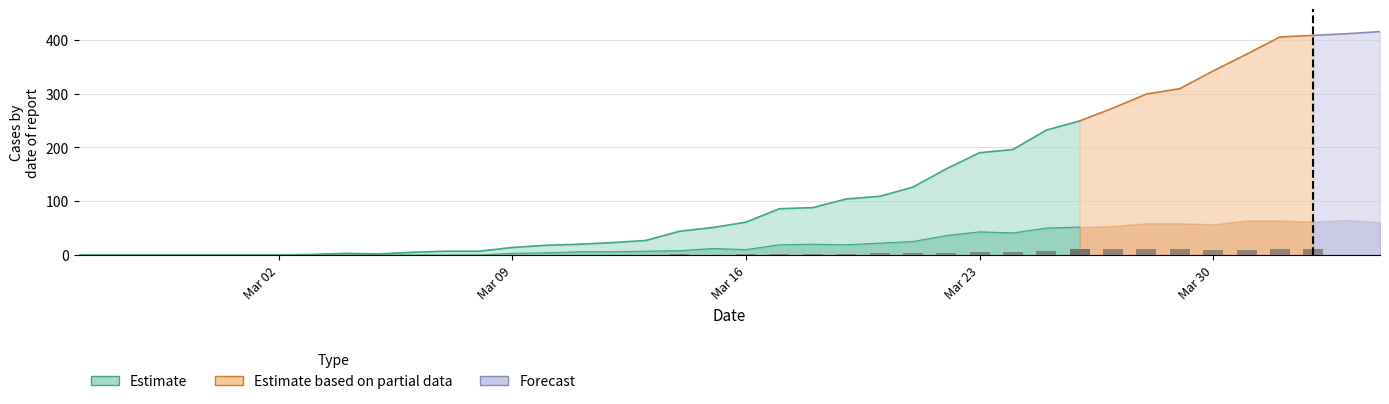

Between 16 and 14, which is larger?

16